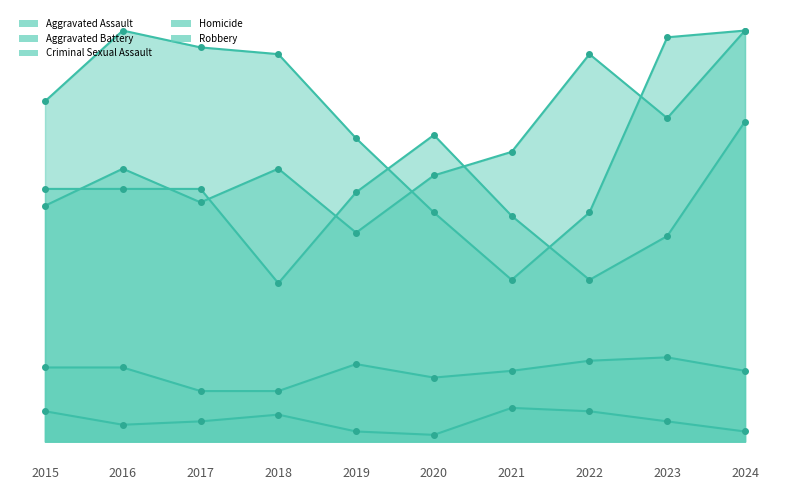

Which category has the lowest value across all series?

2020